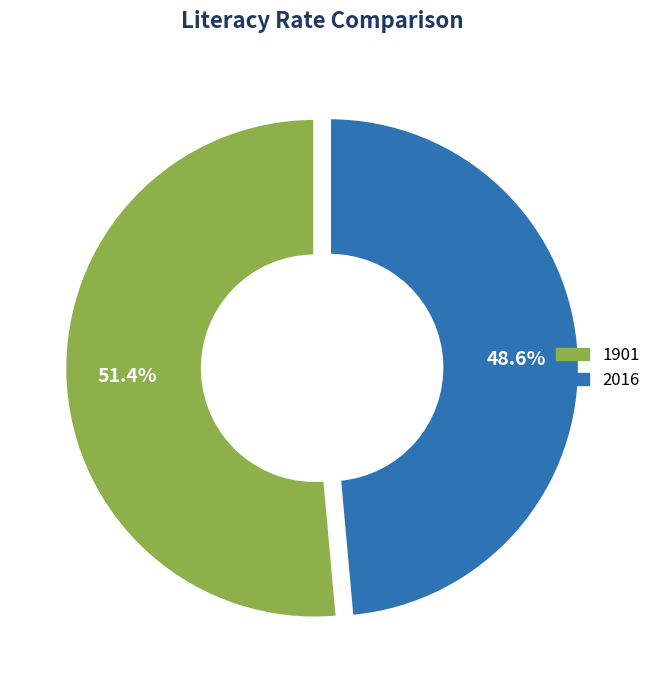

Count the number of slices in the pie.

2